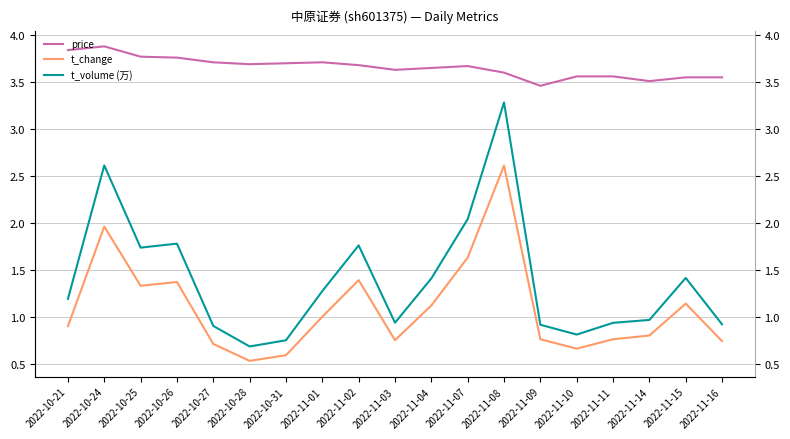

Does the chart display data point markers on the line(s)?

No